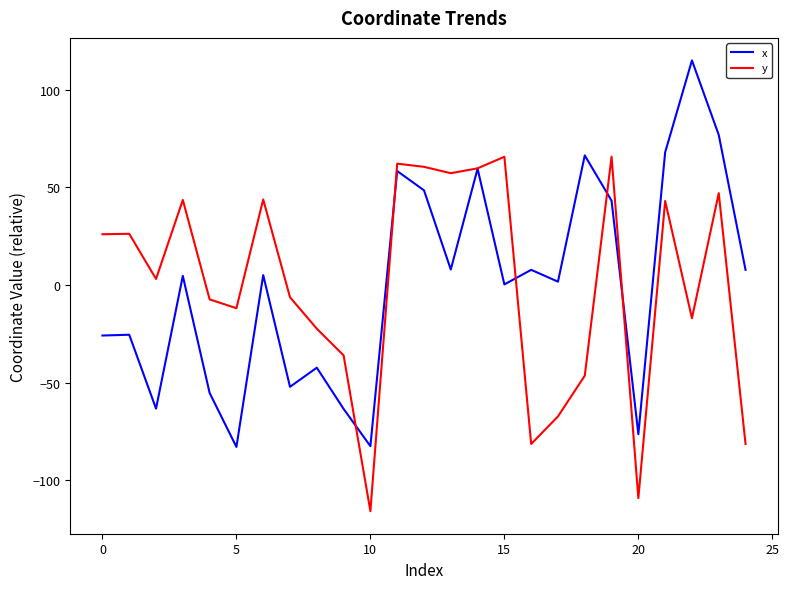

True or false: x and y cross at least once.

True